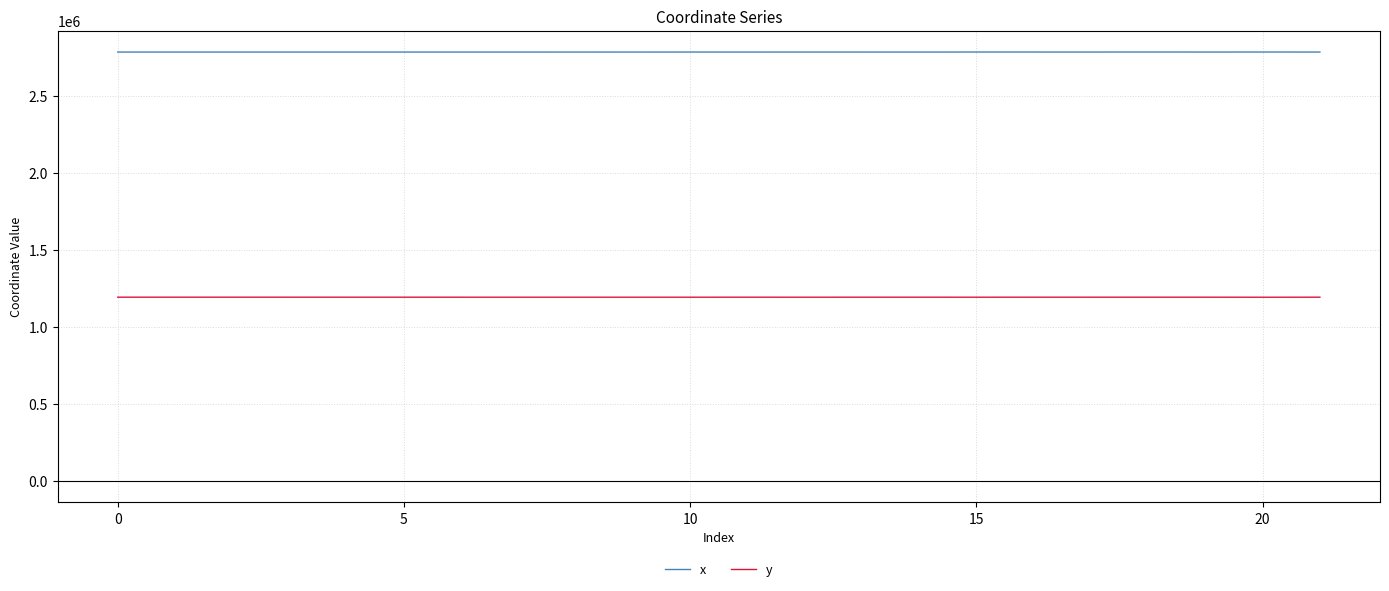

True or false: x and y intersect in this chart.

False